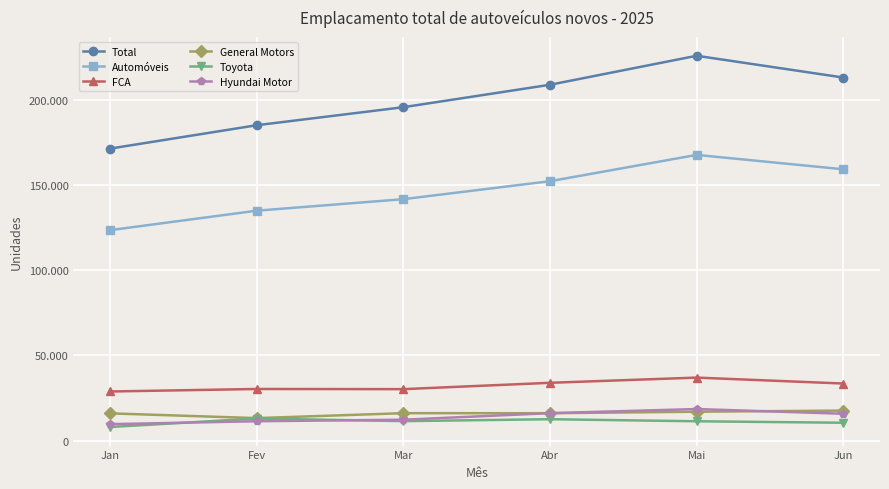

Is this an area chart (filled region under the line)?

No